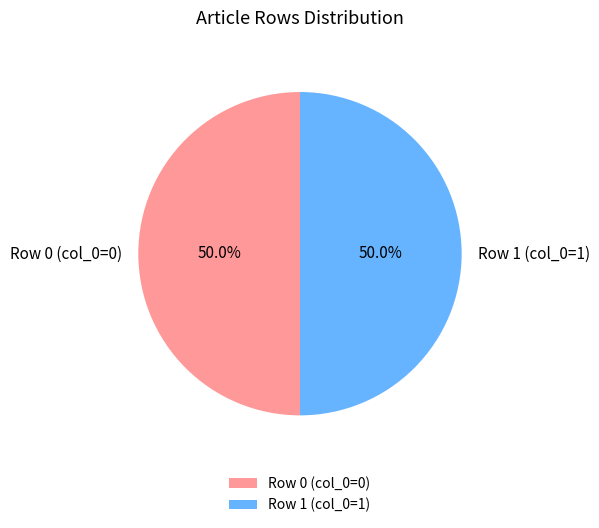

What is the ratio of the value at Row 1 (col_0=1) to the value at Row 0 (col_0=0)?

1.0